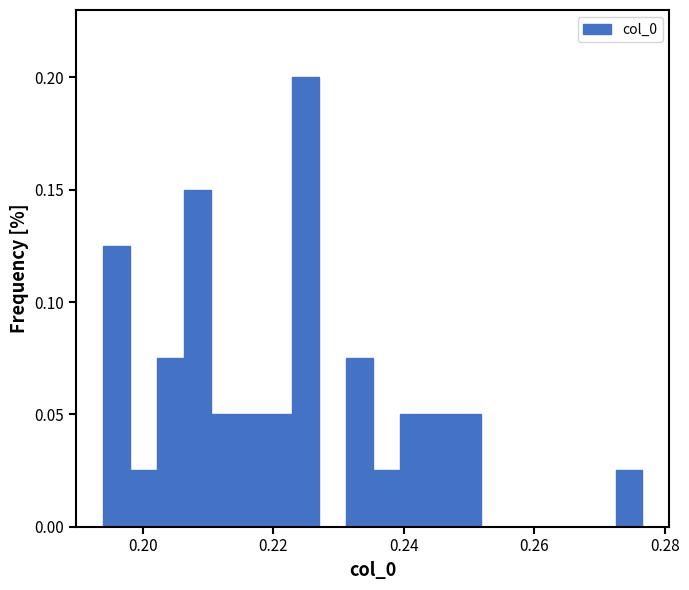

Around what value on the x-axis is the tallest bar? Give the approximate position of its centre, as read against the axis.

0.224